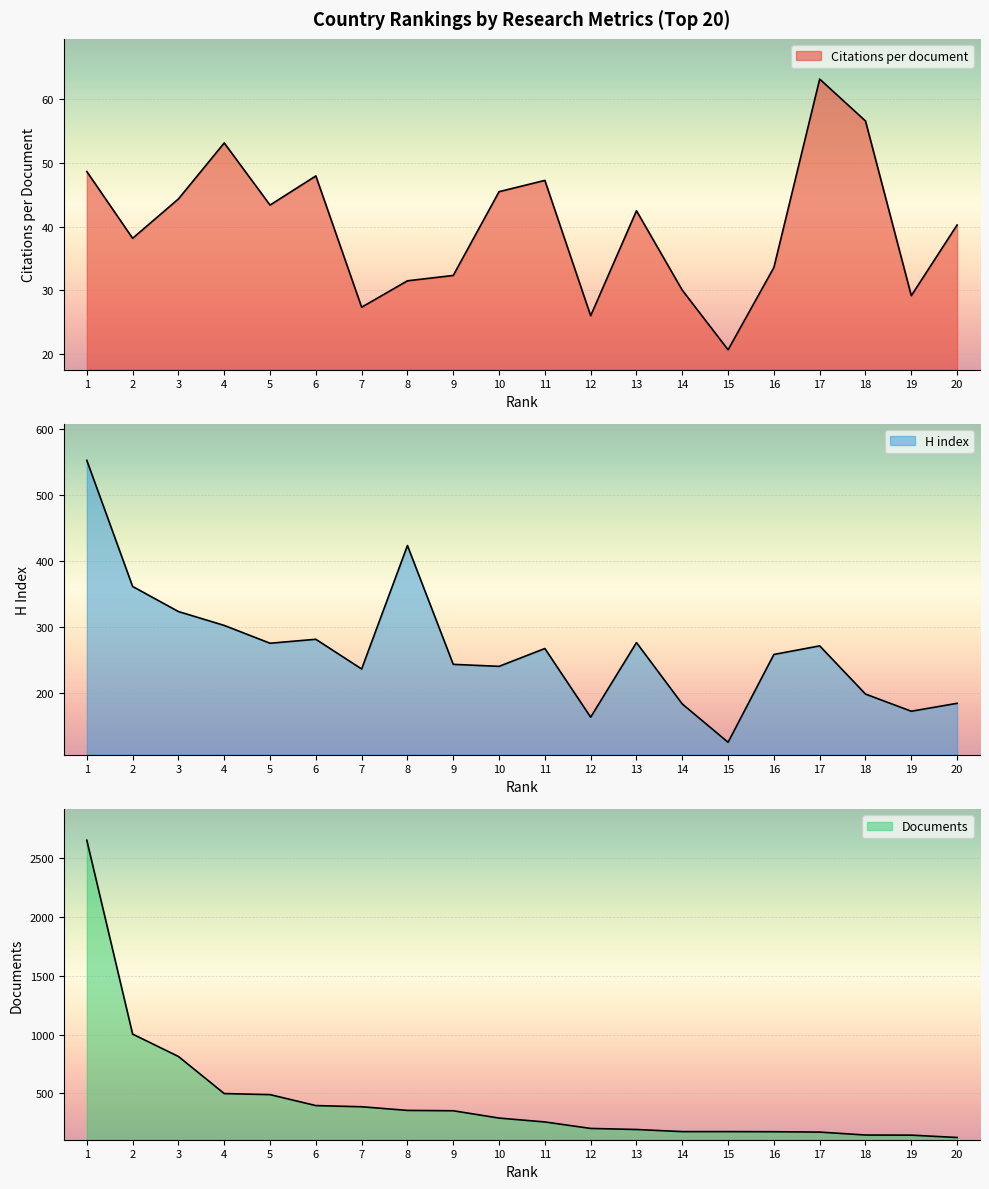

What is the difference between the maximum and minimum values in the Documents series?

2524.0